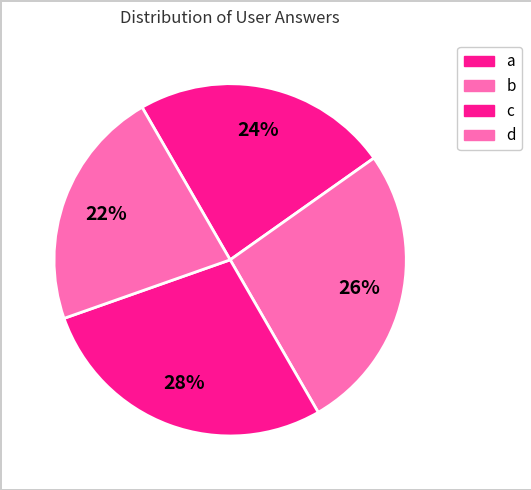

Does any single category account for the majority?

No